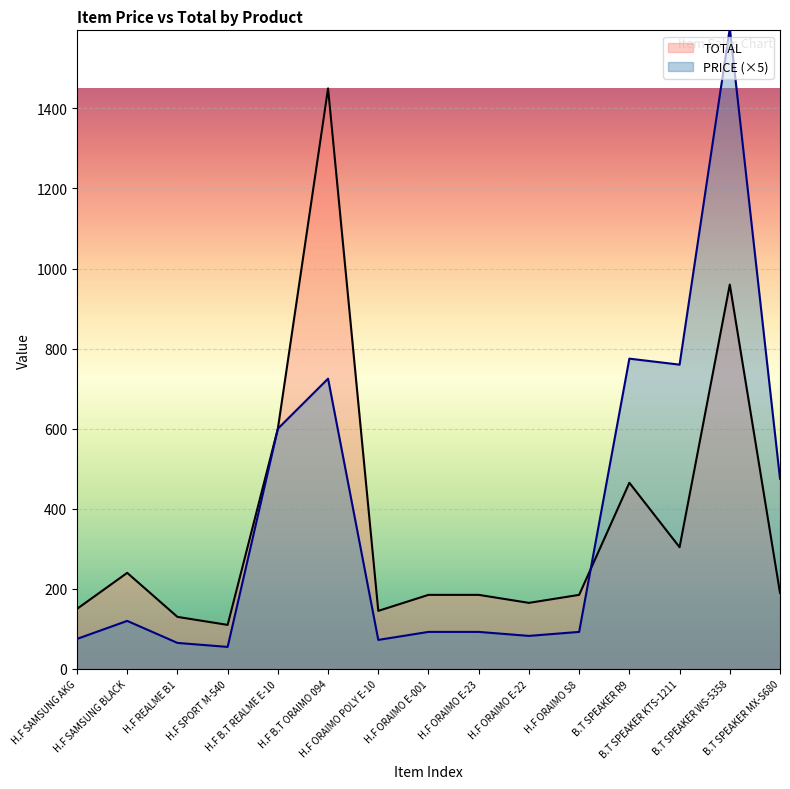

Which category has the lowest value across all series?

H.F SPORT M-540